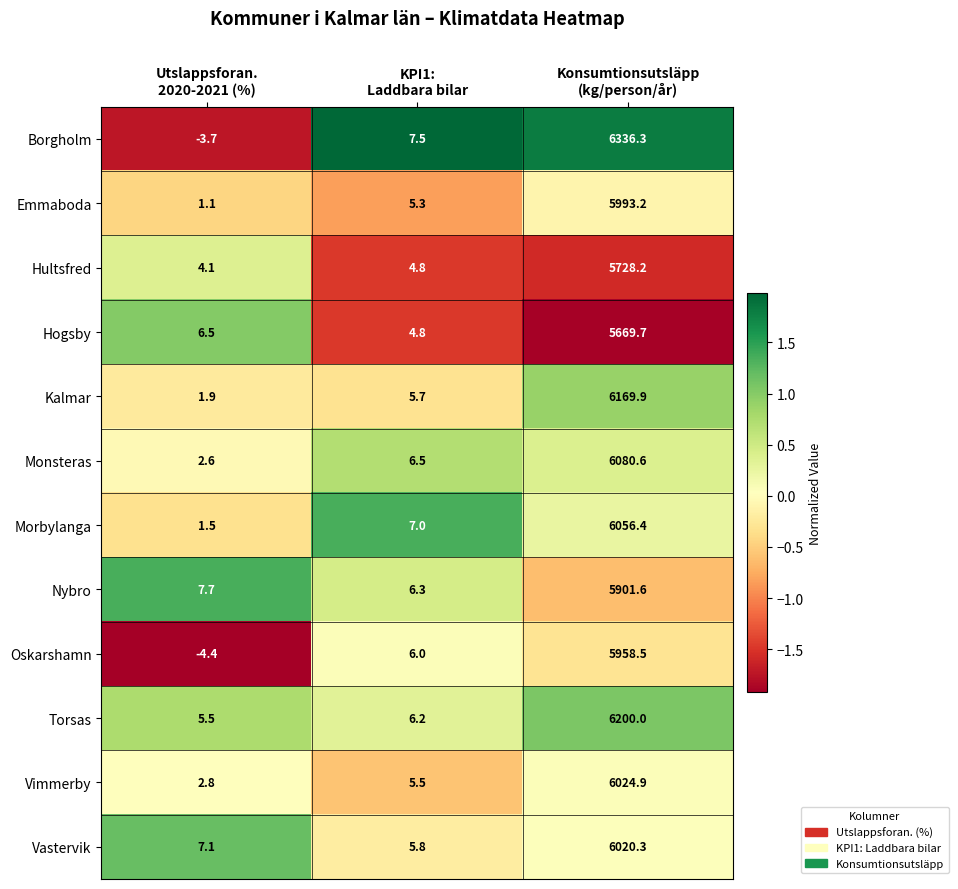

What is the difference between the maximum and second lowest values in the Kalmar series?

6164.2